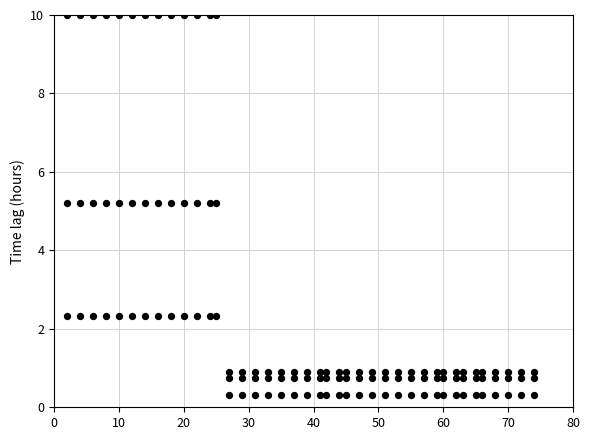

Count the number of points in this scatter plot.

120